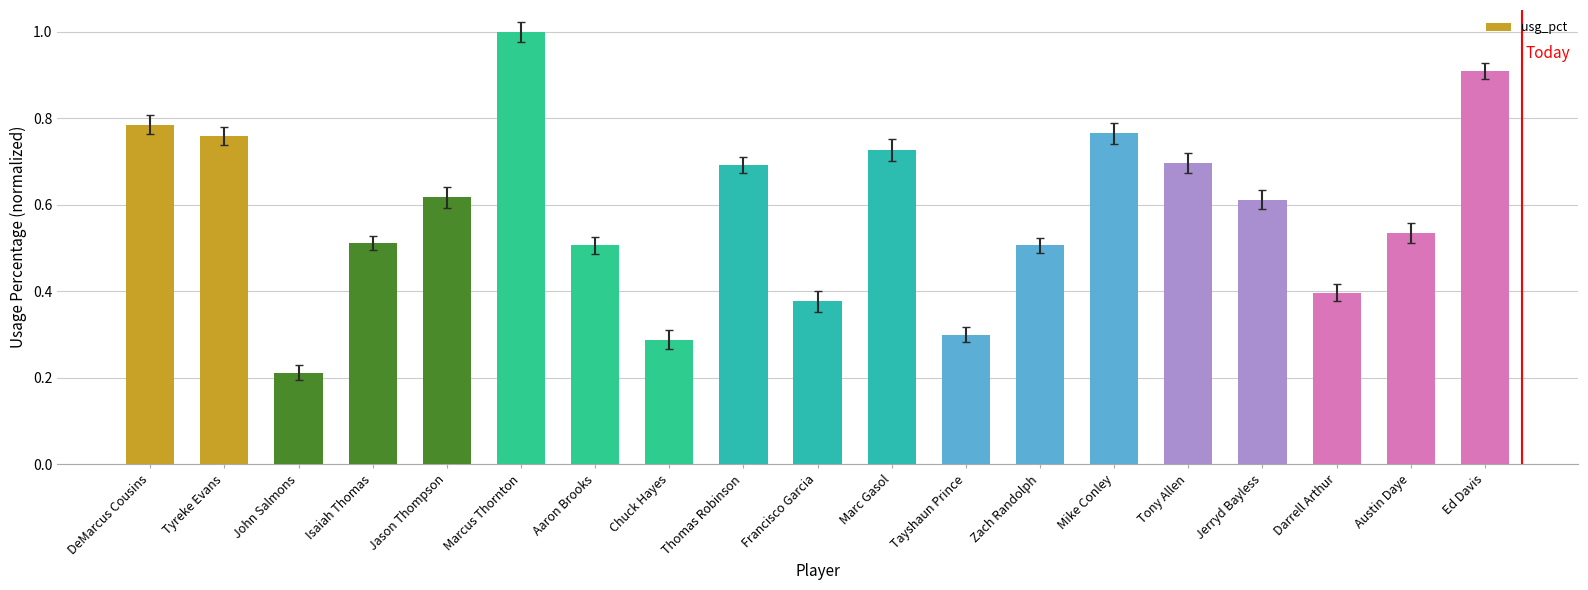

The chart shows a value of 0.4 at Darrell Arthur. True or false?

True